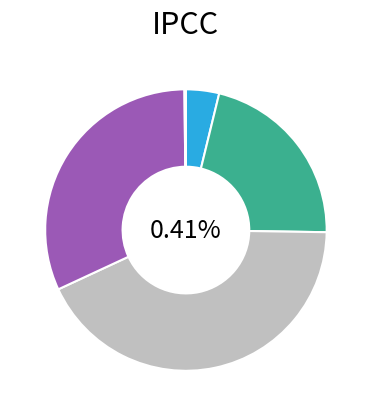

The SMAPE slice represents 53% of the pie. True or false?

False